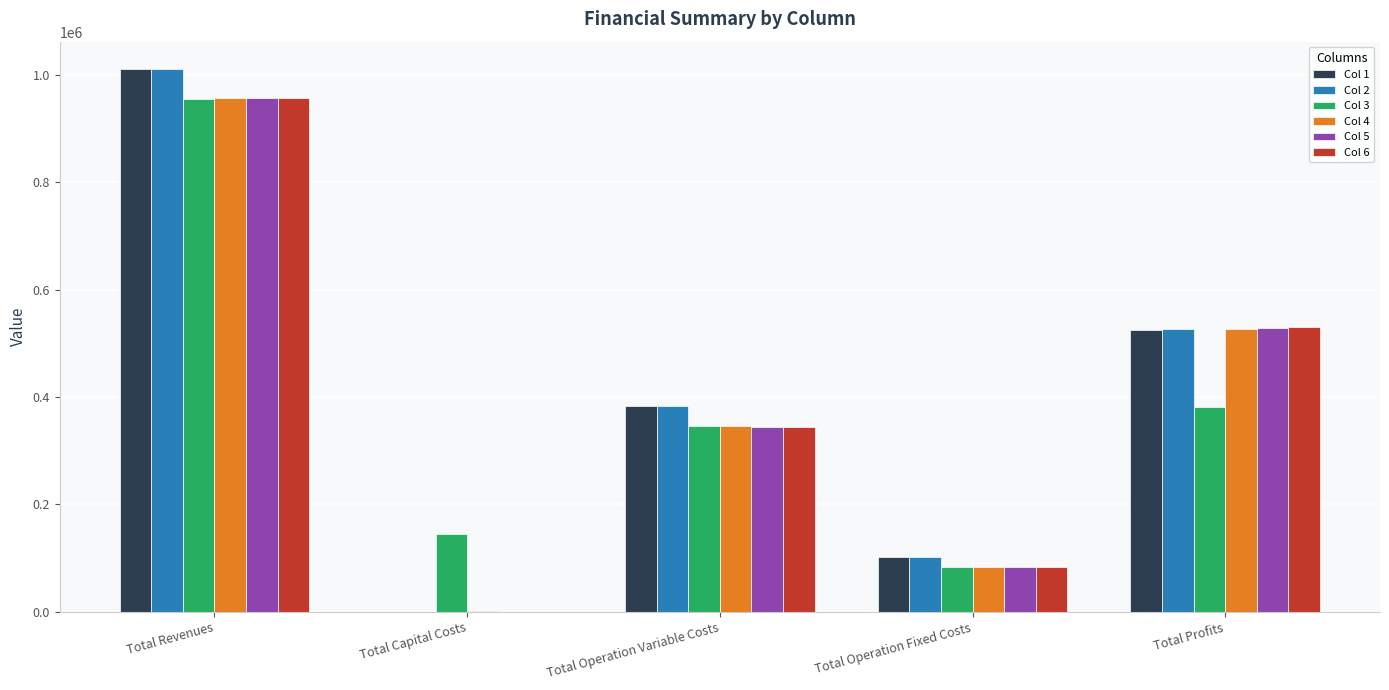

How many data points in Col 1 are above 384028?

3